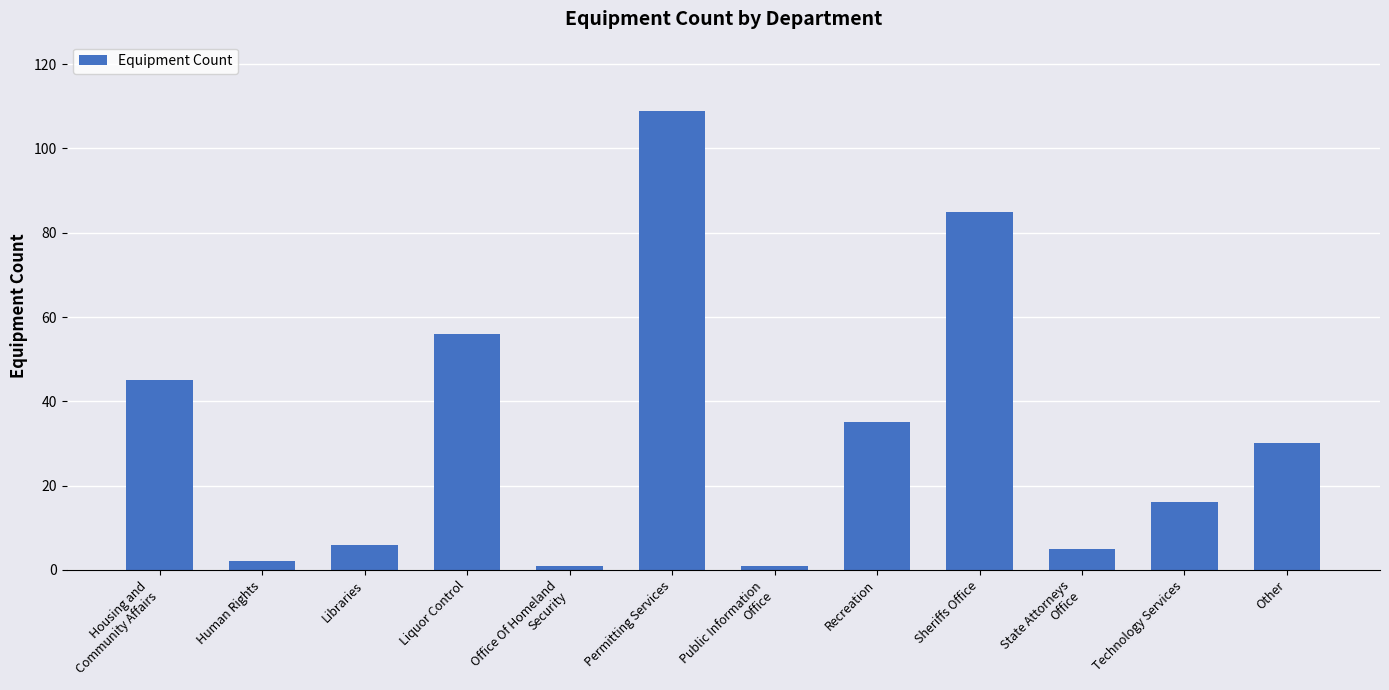

How many bars are there in total?

12